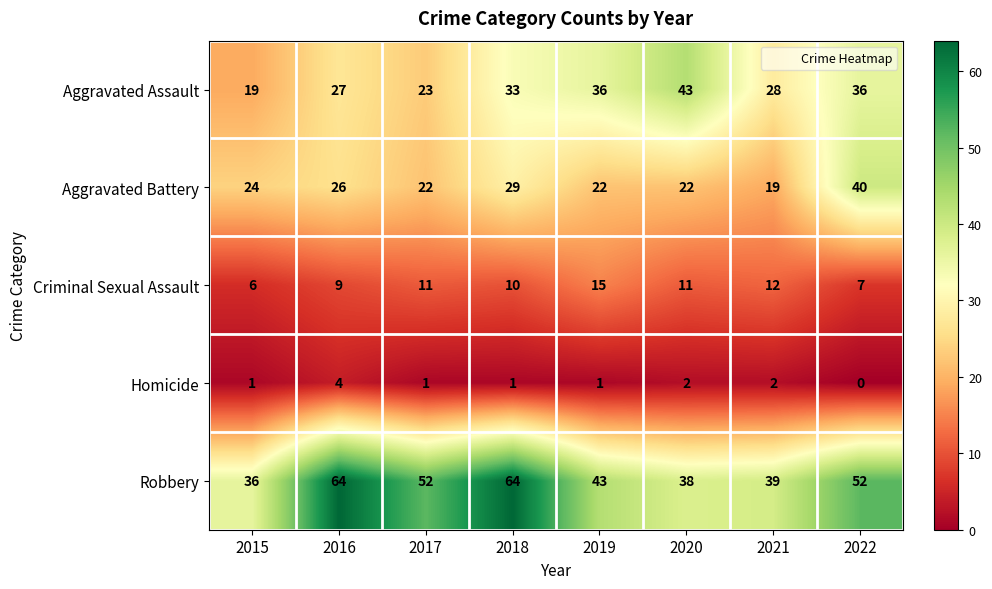

What is the difference between the second highest and minimum values in the Aggravated Battery series?

10